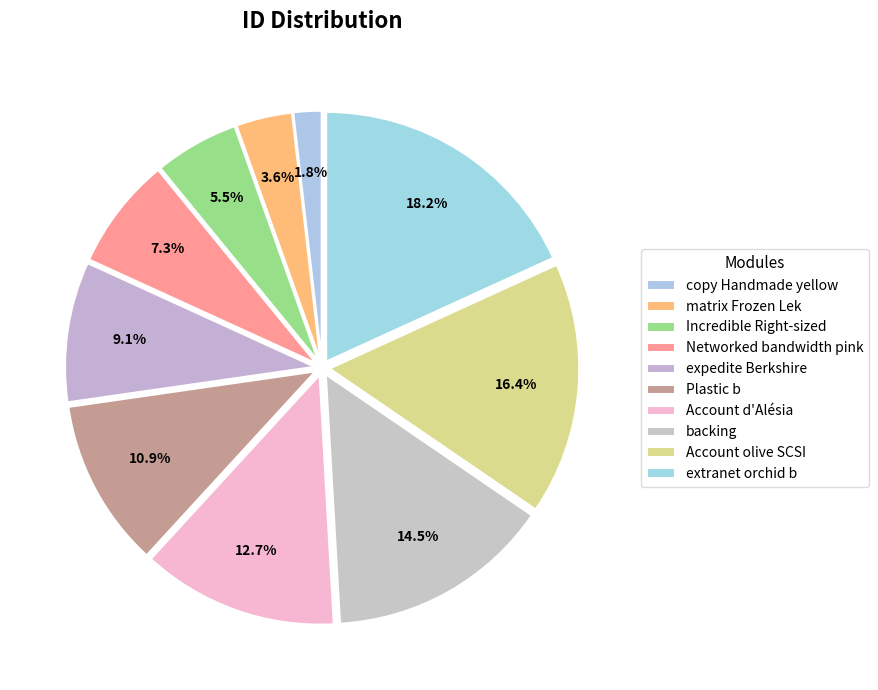

Is there any slice that represents more than half of the pie?

No